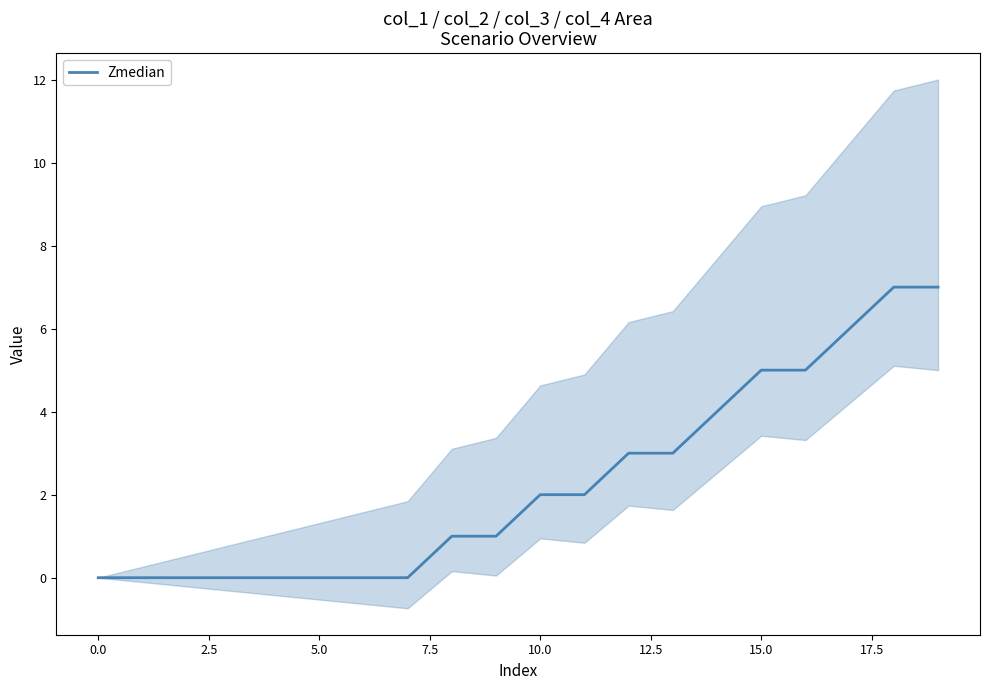

Which label corresponds to the largest value in the chart?

18